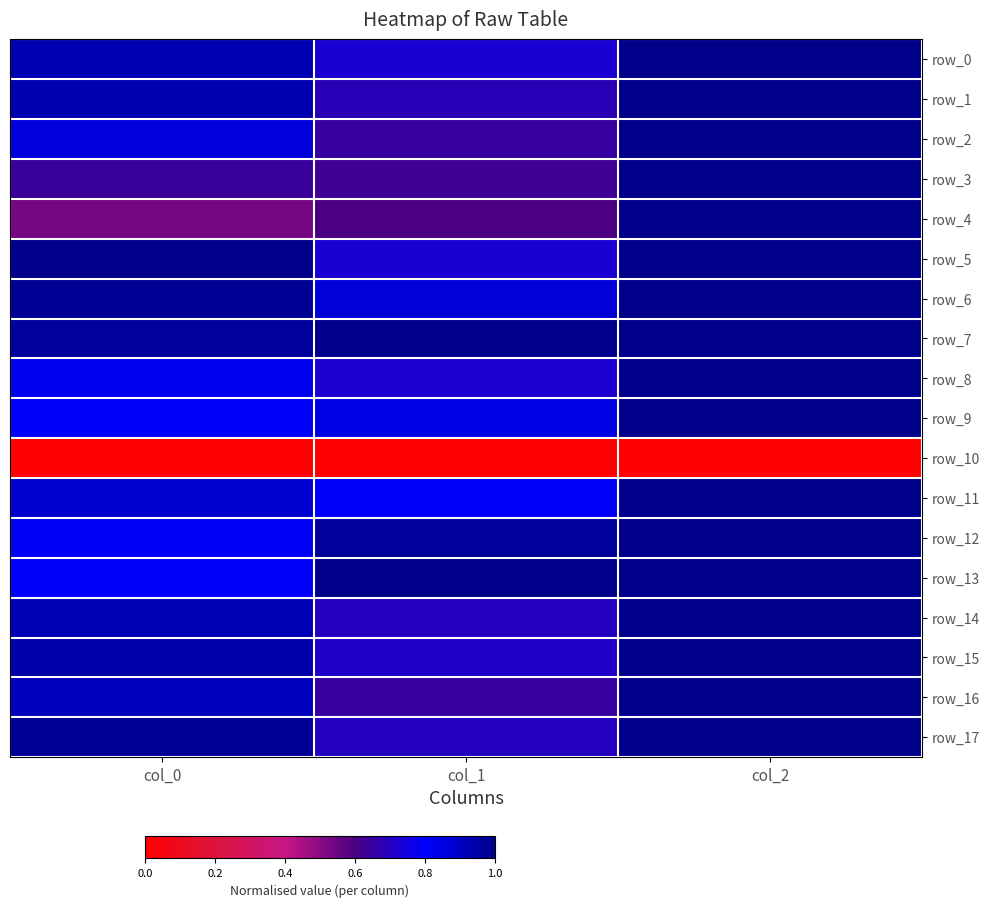

Rank the series at col_0 from highest to lowest value.

row_5, row_6, row_17, row_7, row_15, row_1, row_0, row_14, row_16, row_11, row_2, row_8, row_12, row_9, row_13, row_3, row_4, row_10